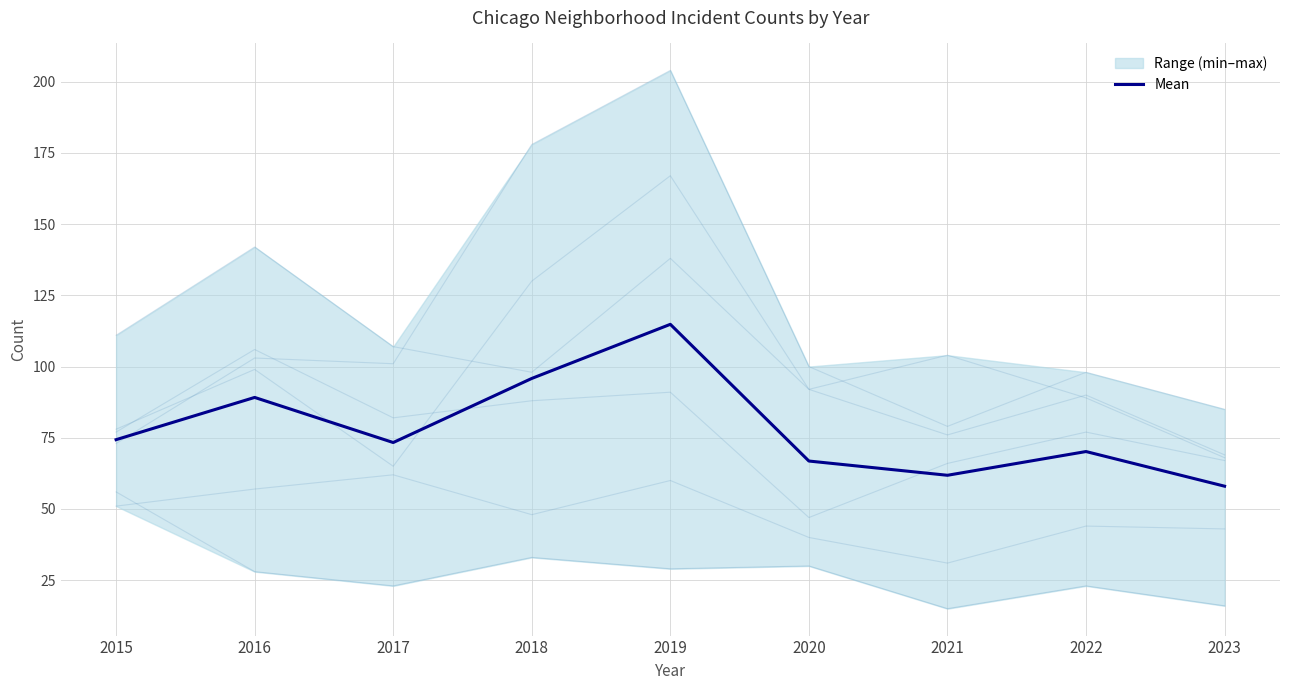

At which category does the chart reach its peak across all series?

2019